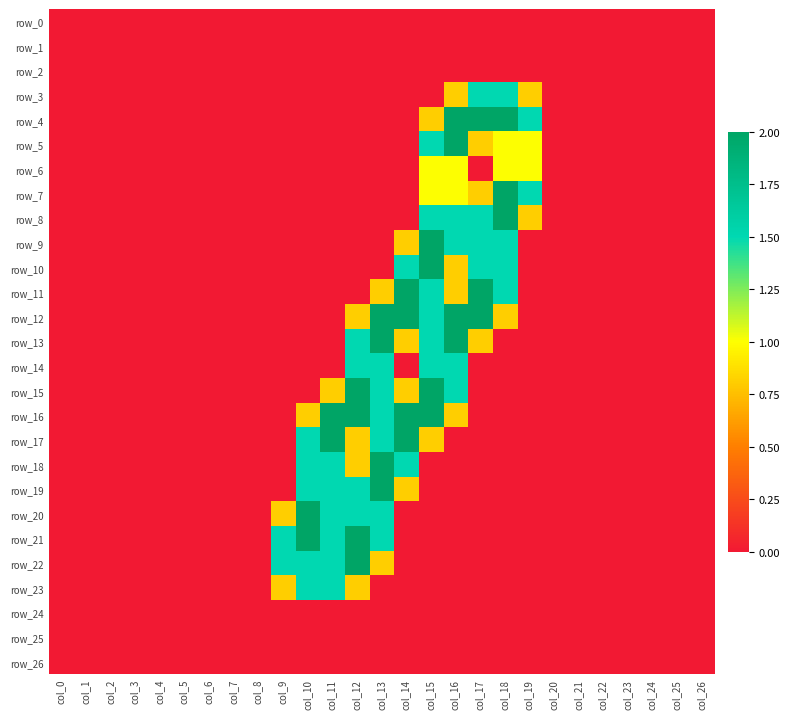

At which category is the sum across all series the highest?

col_15